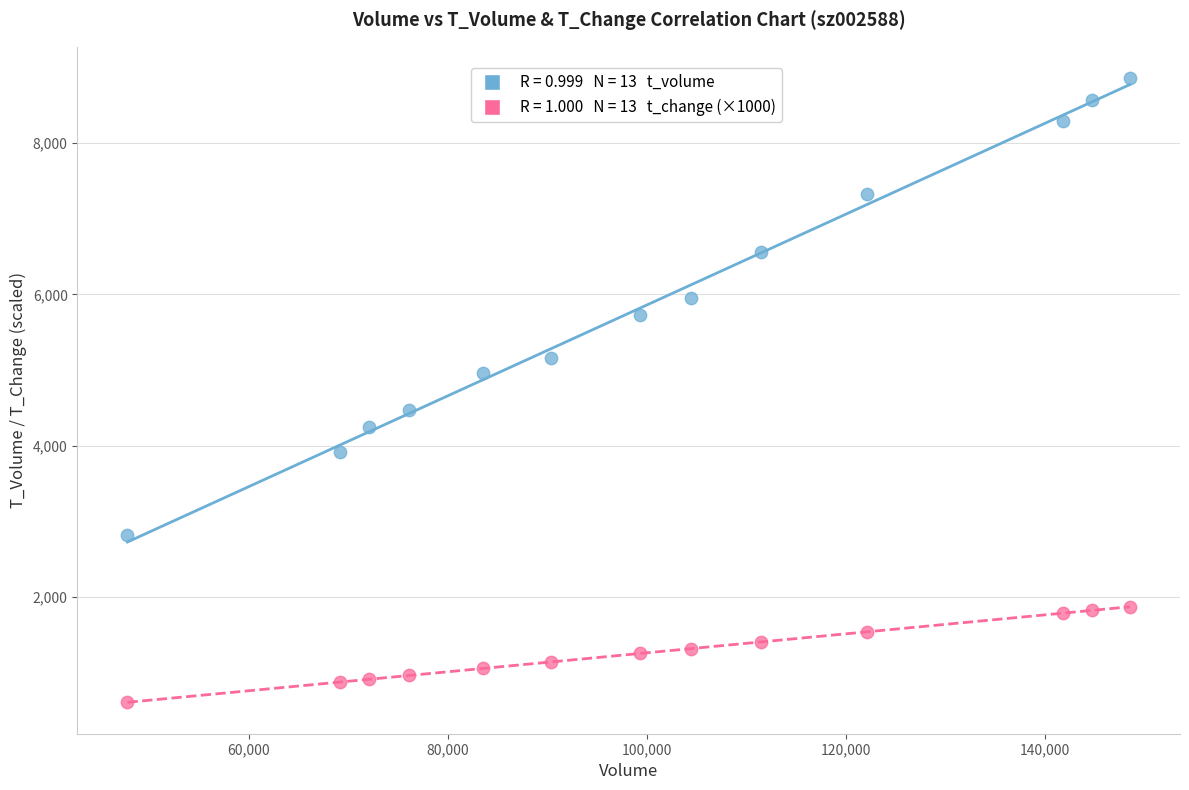

Across all data points, what is the range of X values (max minus min)?

100765